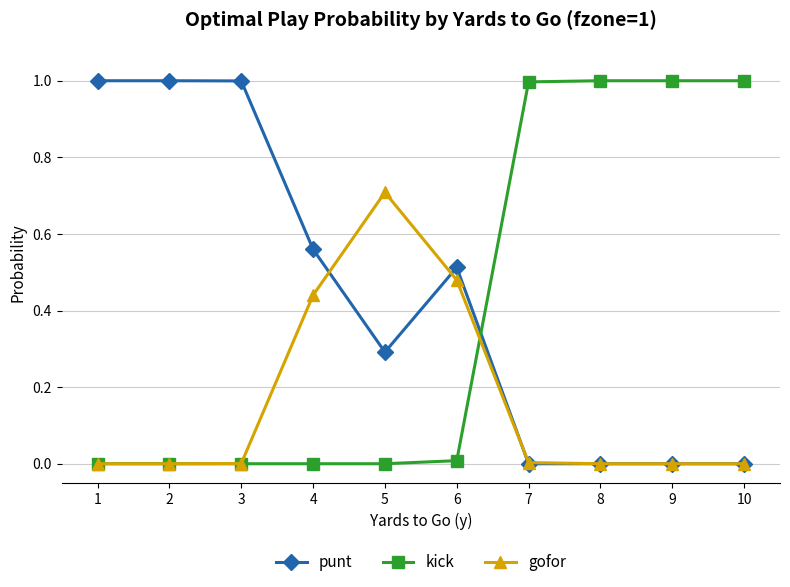

What is the total value across all series at 2?

1.0